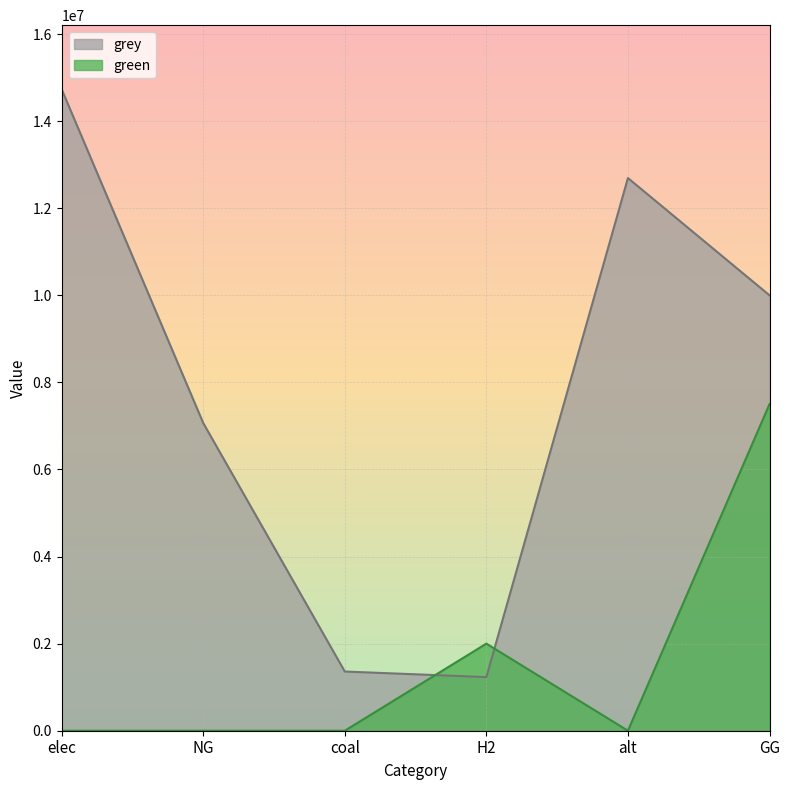

Reading left to right, extract all data points from this chart.

green: 0.0	0.0	0.0	2000000.0	0.0	7500000.0
grey: 14731150.2	7066664.1	1359567.2	1231776.9	12693297.0	10000000.0